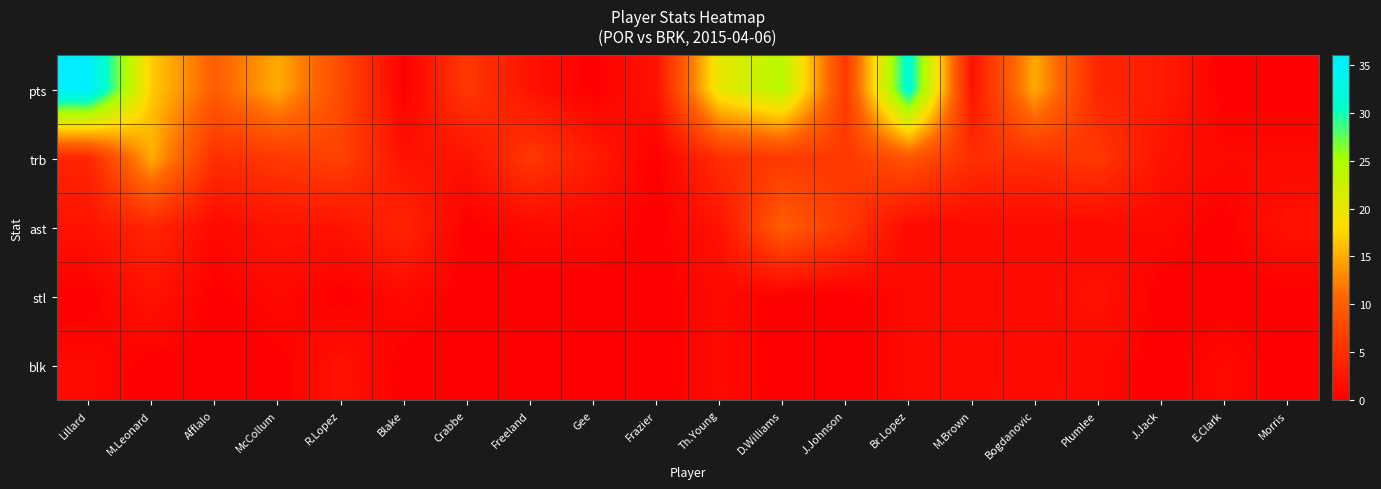

Rank the series at J.Johnson from highest to lowest value.

pts, trb, ast, stl, blk